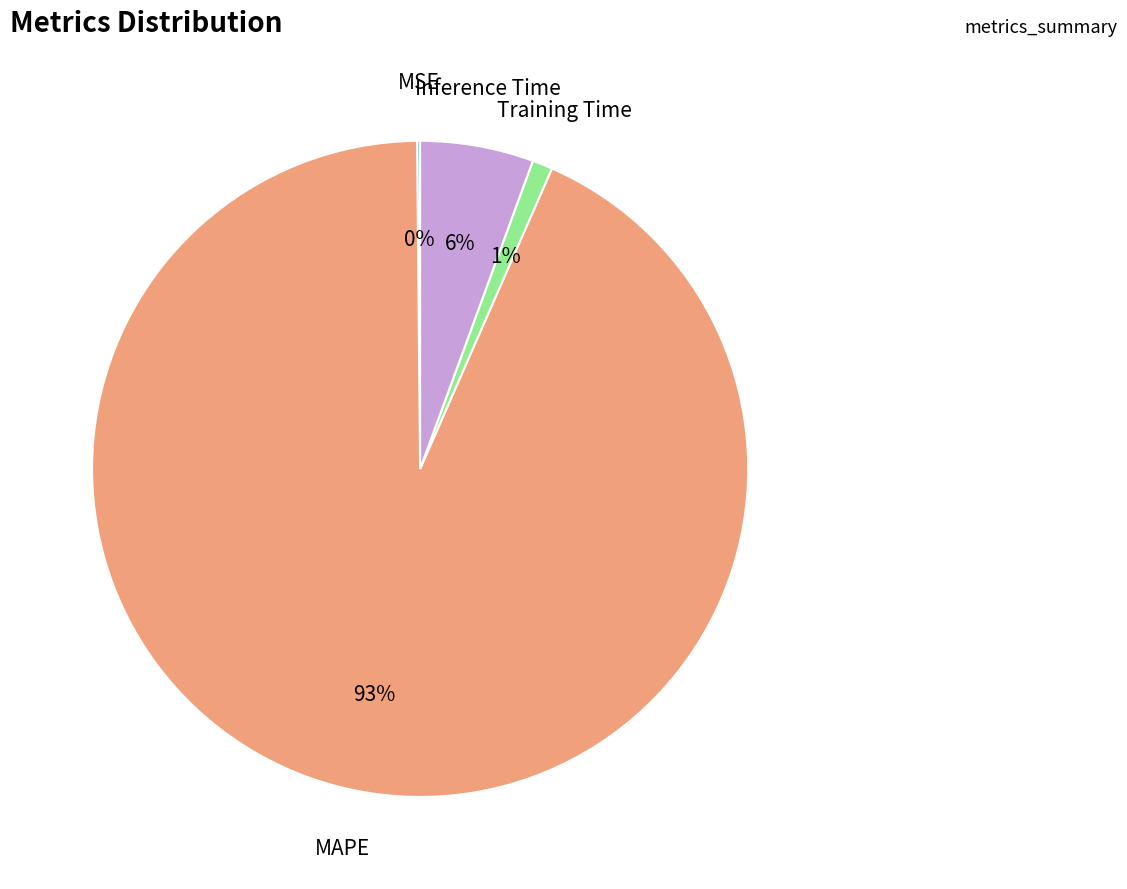

Is the sum of Inference Time and Training Time greater than half?

No